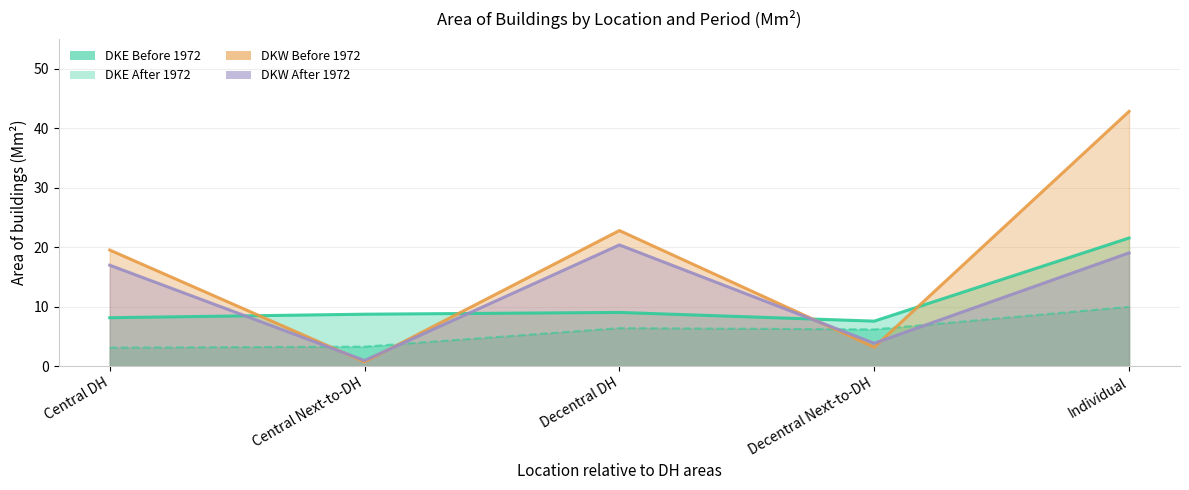

What is the value of the DKE Before 1972 point at the 3rd from the left?

9.0